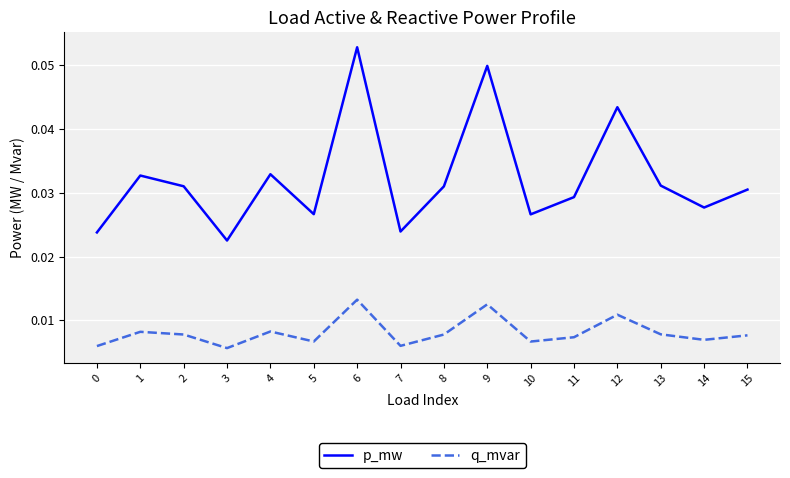

At which category does the chart reach its peak across all series?

6